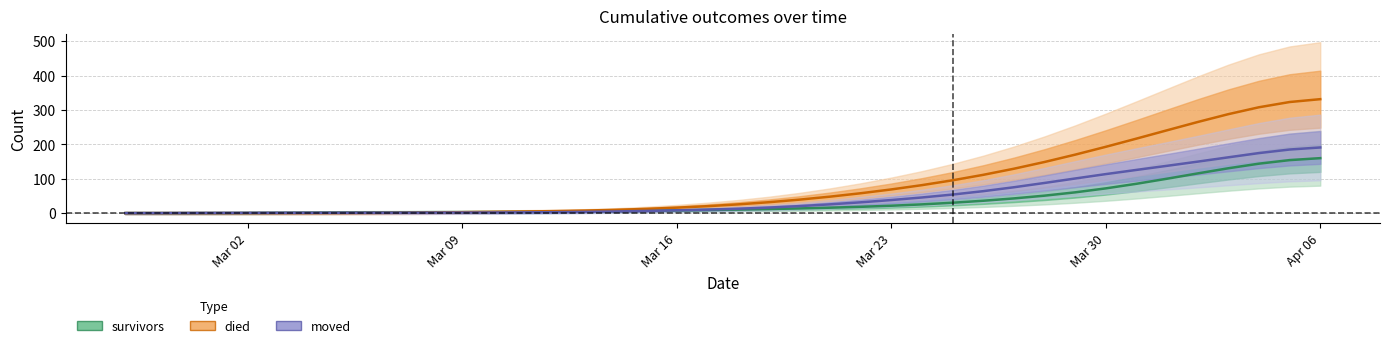

How many values in the survivors_line series exceed 10?

20